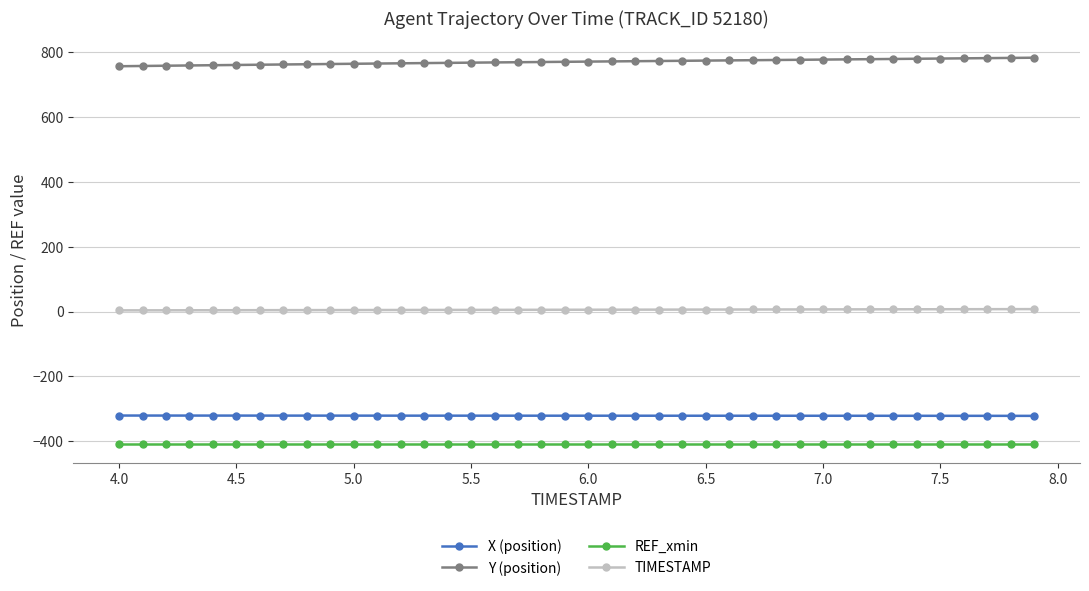

What is the minimum value for X (position)?

-321.5